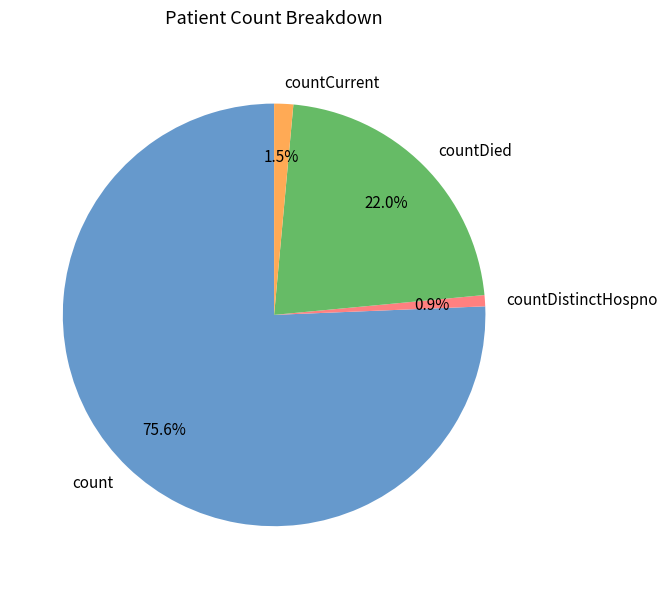

Which category accounts for the majority?

count